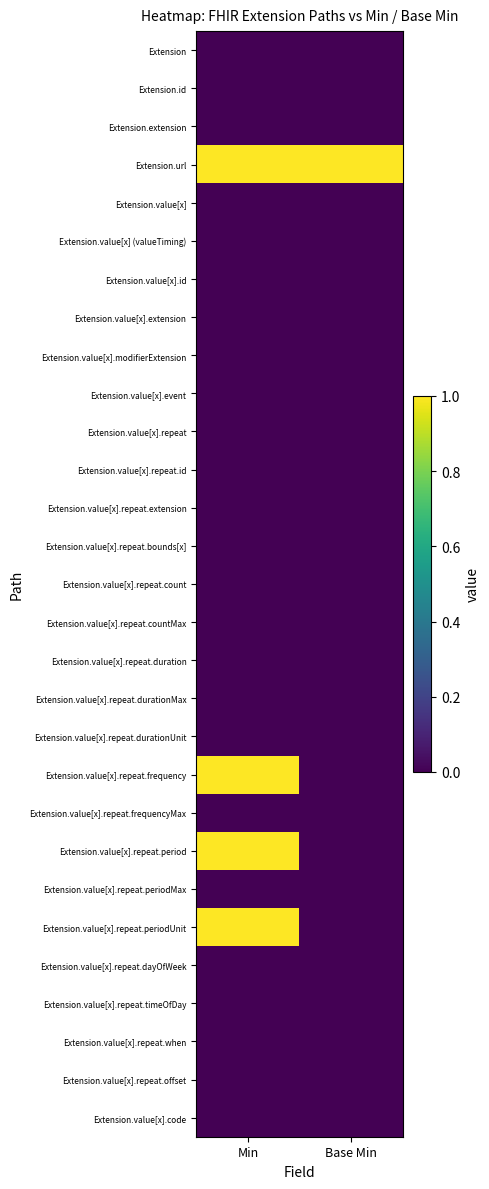

What is the total value across all series at Min?

4